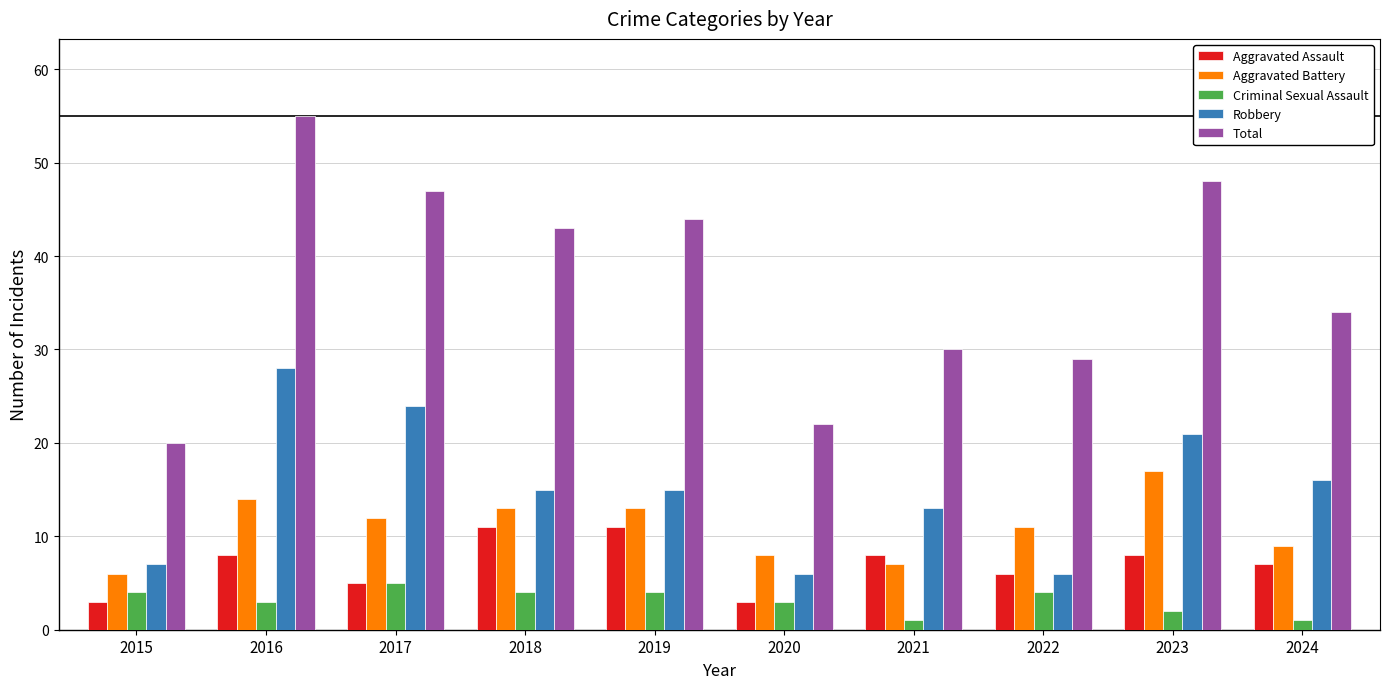

Which series has the largest total across all categories?

Total